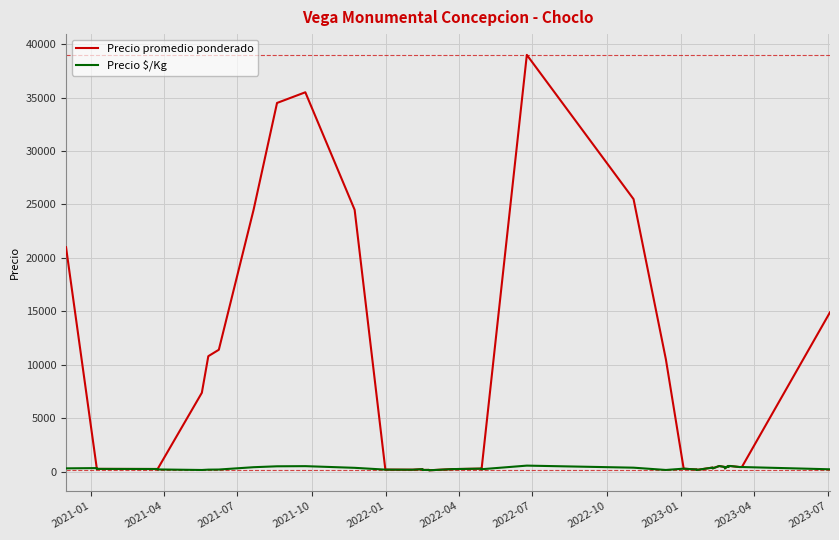

Which series has the largest total across all categories?

Precio promedio ponderado